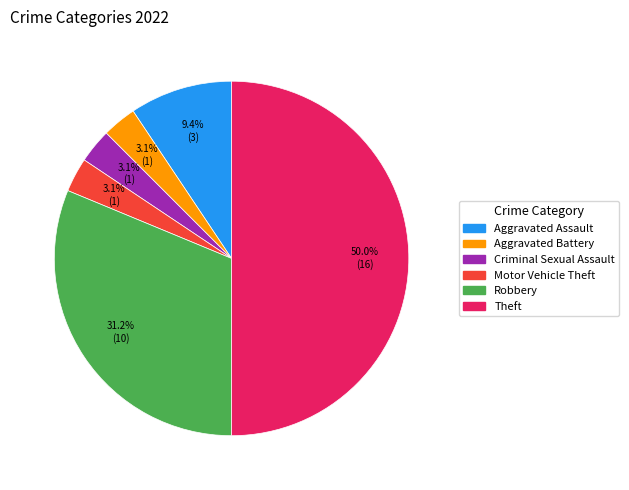

Does Motor Vehicle Theft represent more than half of the total?

No